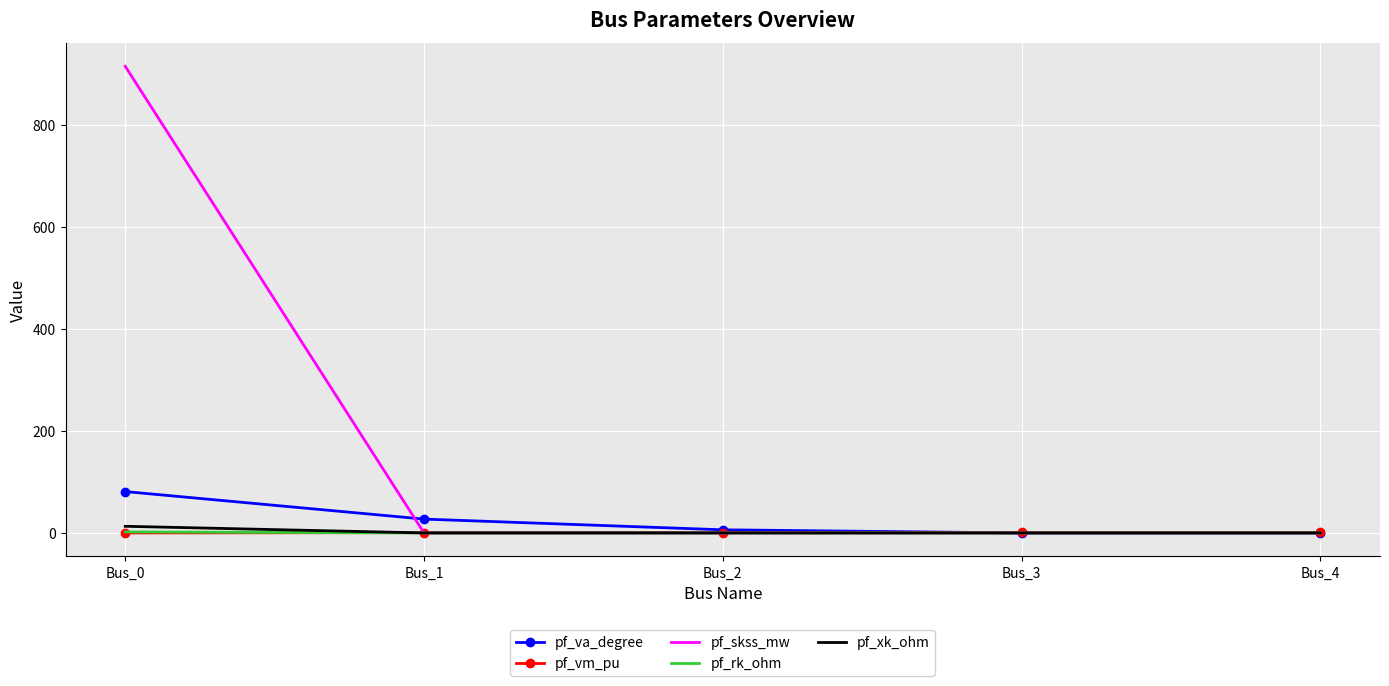

Is the value of pf_va_degree at Bus_0 greater than the value of pf_xk_ohm at Bus_2?

Yes